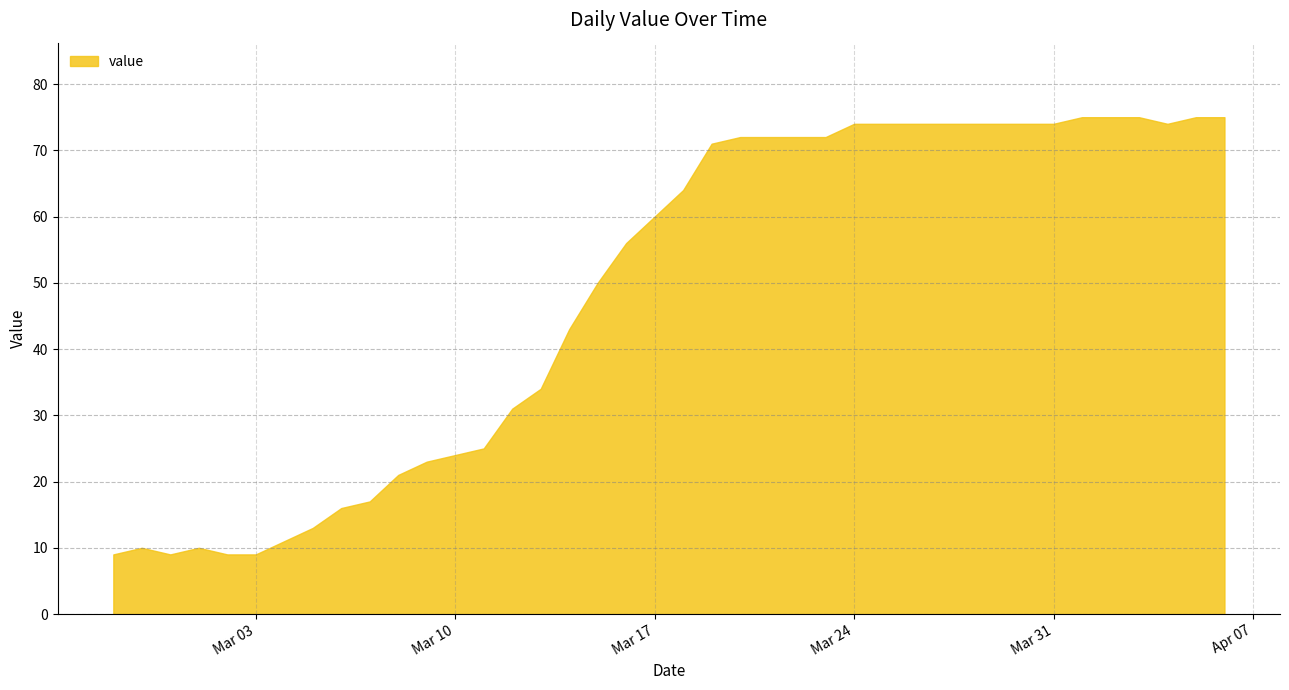

What is the difference between the maximum and minimum values?

66